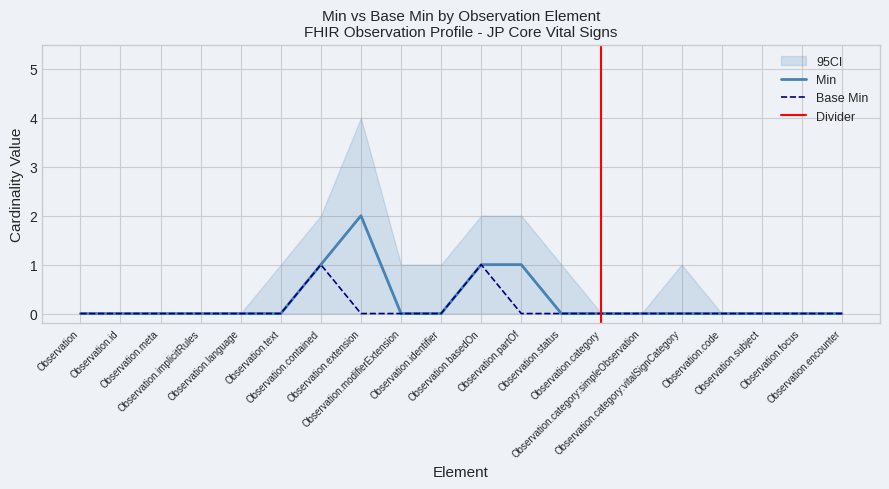

Reading right to left, what are all the values shown in this chart?

Min: 0	0	0	0	0	0	0	0	1	1	0	0	2	1	0	0	0	0	0	0
Base Min: 0	0	0	0	0	0	0	0	0	1	0	0	0	1	0	0	0	0	0	0